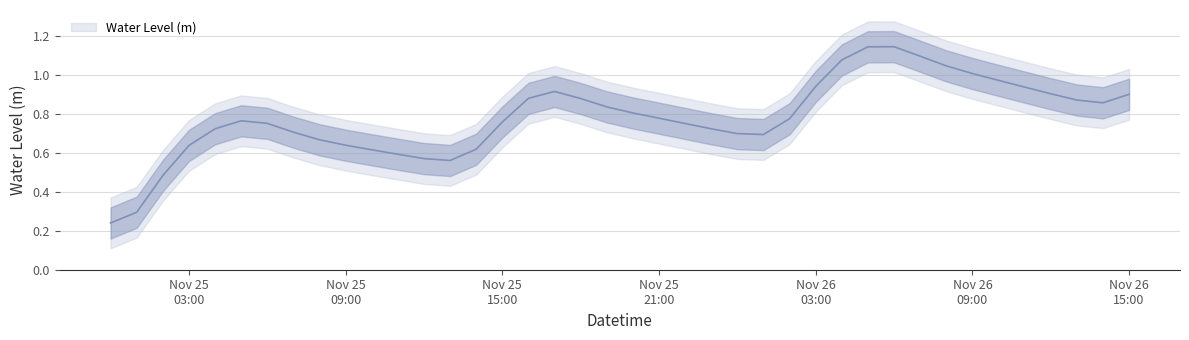

Read the value at 2022-11-26 11:00:00.

0.9